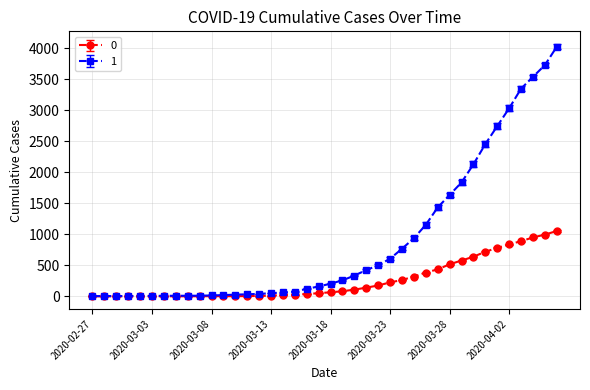

How many data points in 0 are less than 65?

20